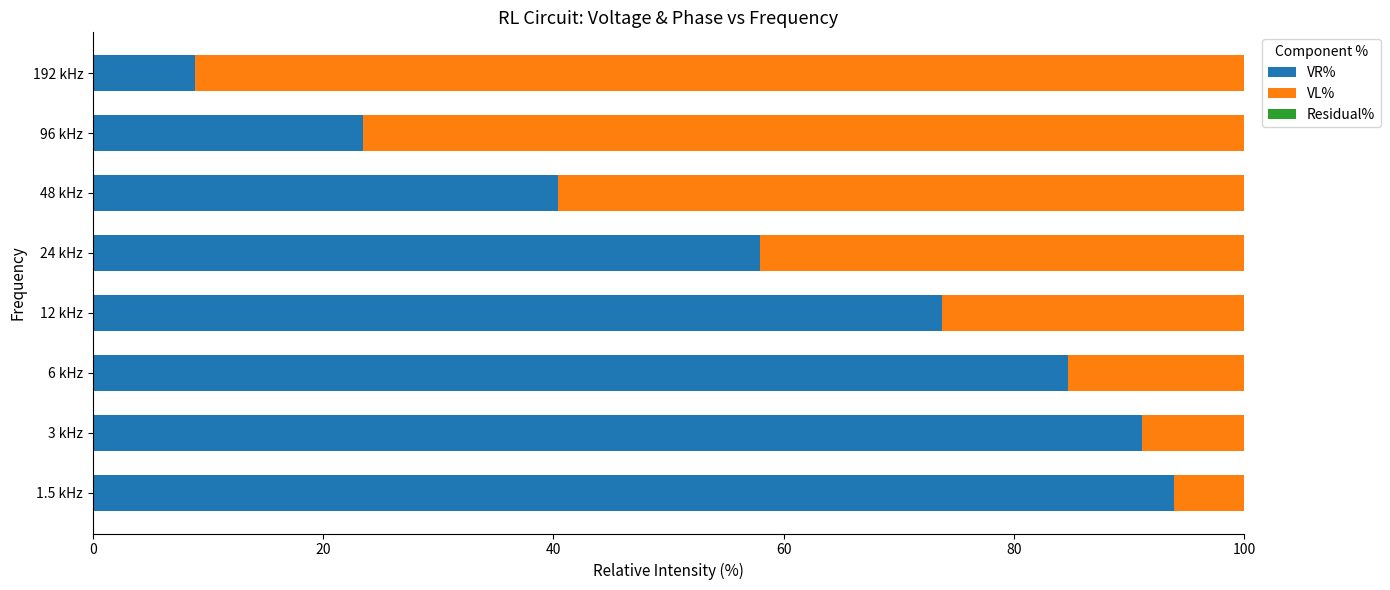

What is the average value of the VR% series?

59.3